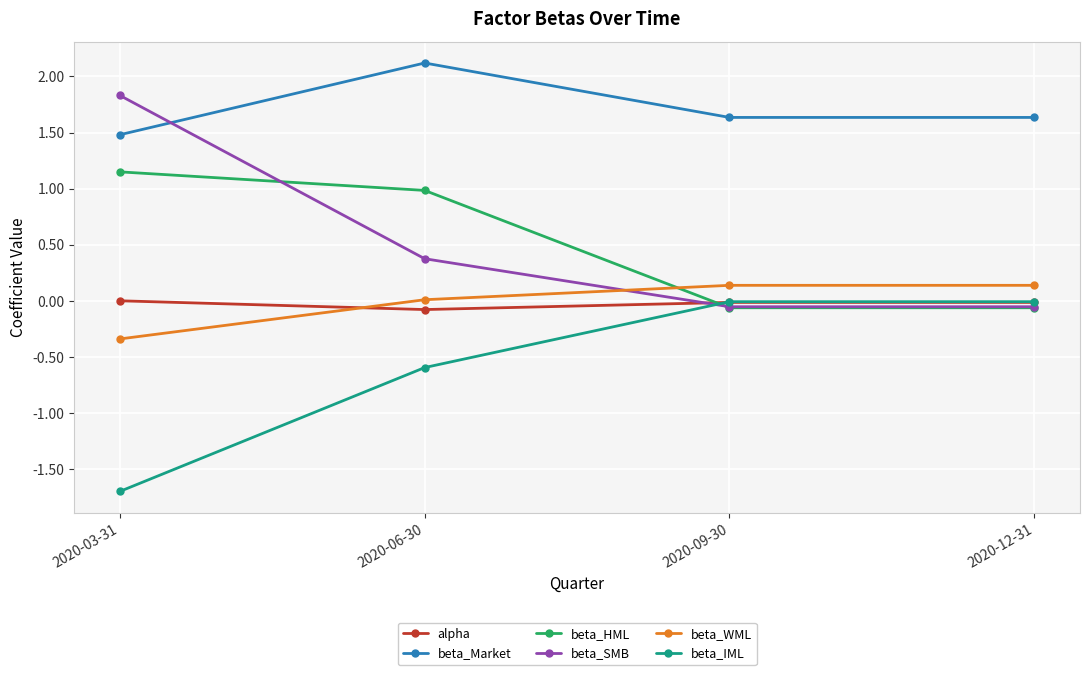

What is the total value across all series at 2020-12-31?

1.6